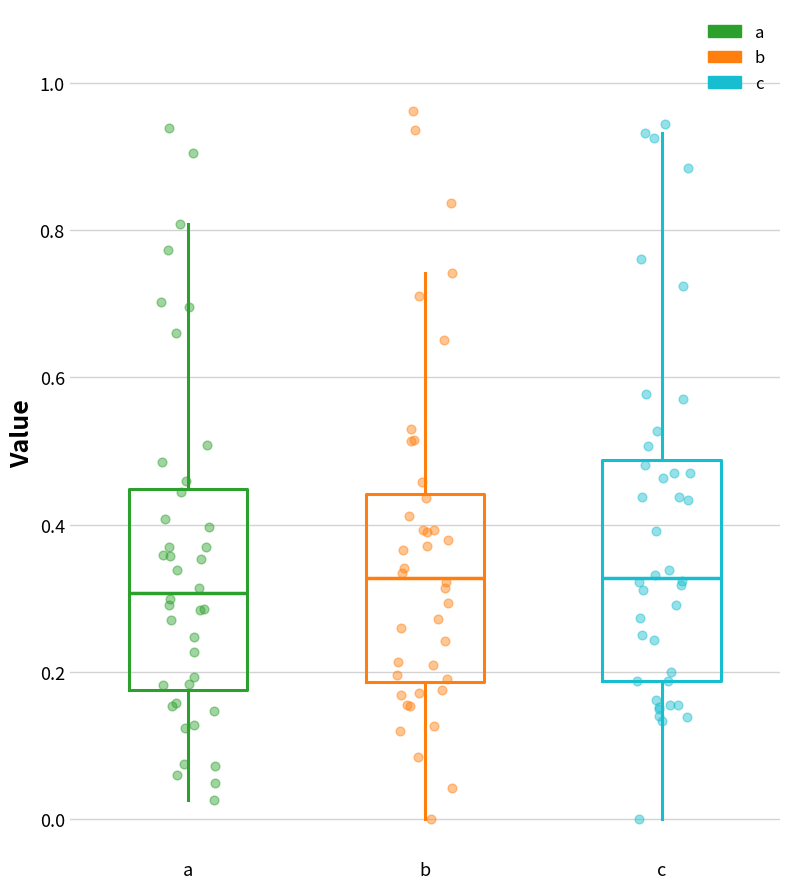

Reading left to right, read every box against the y-axis: the position of its median line, the range the box covers, and the ends of its whiskers. The values are not printed on the chart, so give them approximately, as read against the axis.

a: median 0.30, box 0.18 to 0.44, whiskers 0.02 to 0.80
b: median 0.32, box 0.18 to 0.44, whiskers 0.00 to 0.74
c: median 0.32, box 0.18 to 0.48, whiskers 0.00 to 0.94